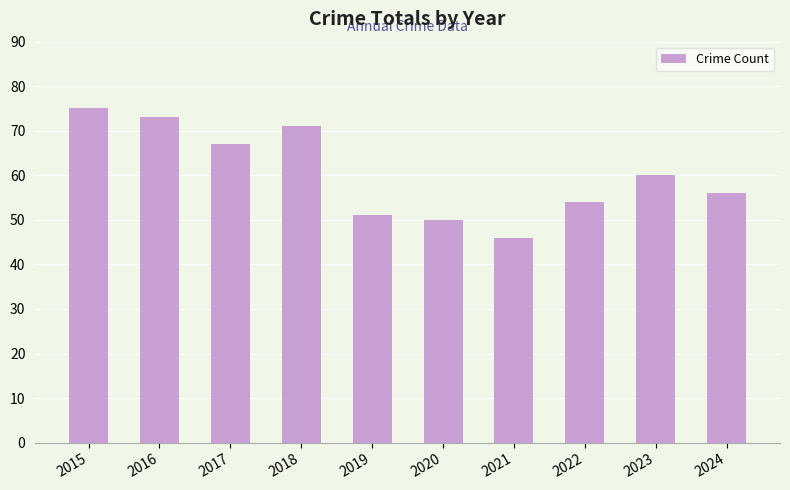

How many categories are shown in the chart?

10